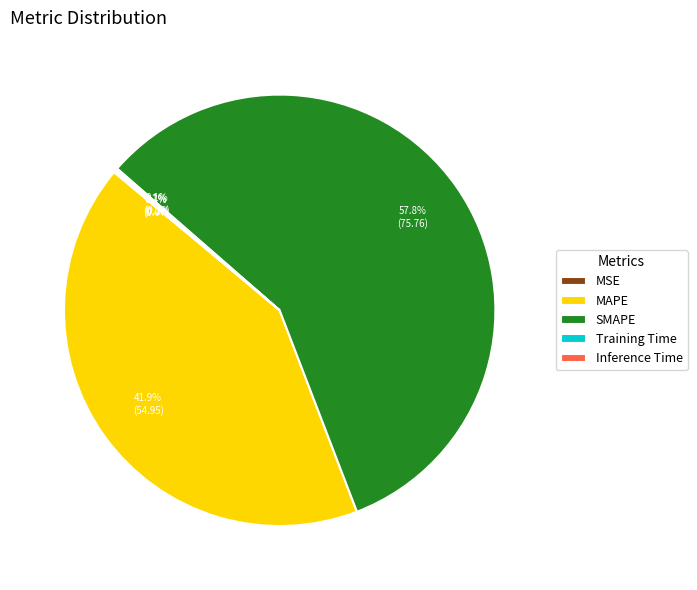

What is the majority slice?

SMAPE